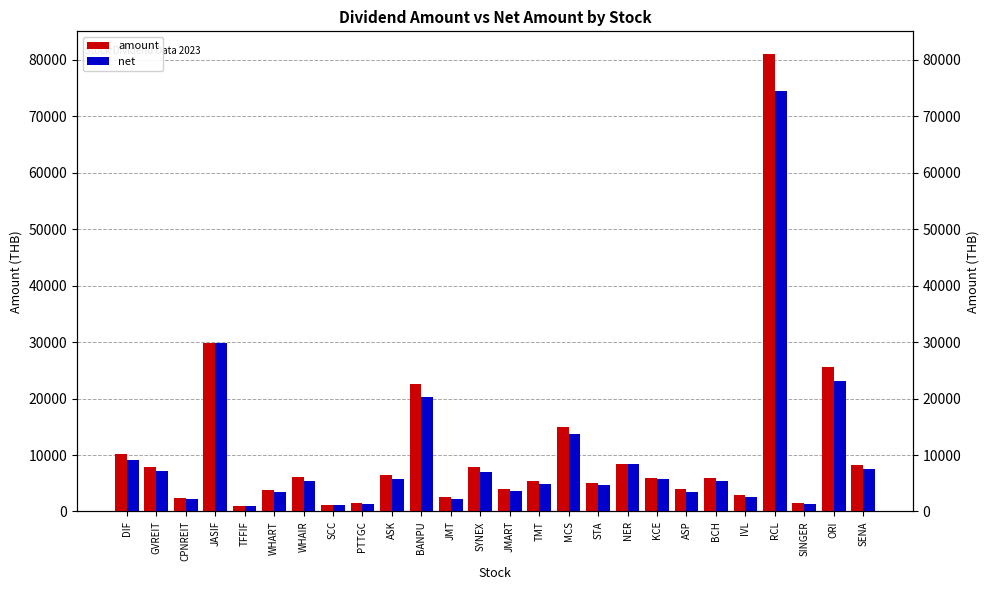

Reading right to left, what are all the values shown in this chart?

amount: SENA=8232.0	ORI=25650.0	SINGER=1560.0	RCL=81000.0	IVL=2880.0	BCH=6000.0	ASP=3900.0	KCE=6000.0	NER=8370.0	STA=5000.0	MCS=15000.0	TMT=5400.0	JMART=3960.0	SYNEX=7800.0	JMT=2478.0	BANPU=22500.0	ASK=6480.0	PTTGC=1500.0	SCC=1200.0	WHAIR=6090.0	WHART=3795.0	TFFIF=1032.0	JASIF=29900.0	CPNREIT=2428.0	GVREIT=7920.0	DIF=10140.0
net: SENA=7503.5	ORI=23085.0	SINGER=1404.0	RCL=74520.0	IVL=2592.0	BCH=5400.0	ASP=3510.0	KCE=5760.0	NER=8370.0	STA=4640.0	MCS=13650.0	TMT=4860.0	JMART=3564.0	SYNEX=7020.0	JMT=2230.2	BANPU=20250.0	ASK=5832.0	PTTGC=1350.0	SCC=1080.0	WHAIR=5481.0	WHART=3415.5	TFFIF=1032.0	JASIF=29900.0	CPNREIT=2185.2	GVREIT=7128.0	DIF=9126.0